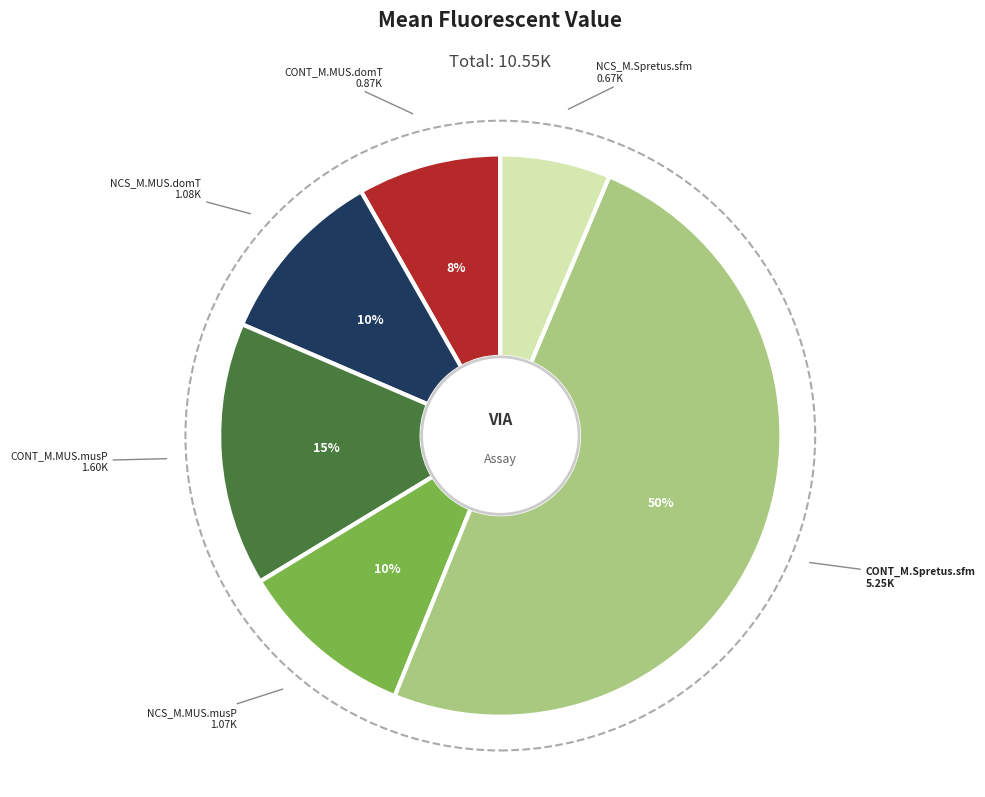

To the nearest percent, what is the average slice percentage?

17%